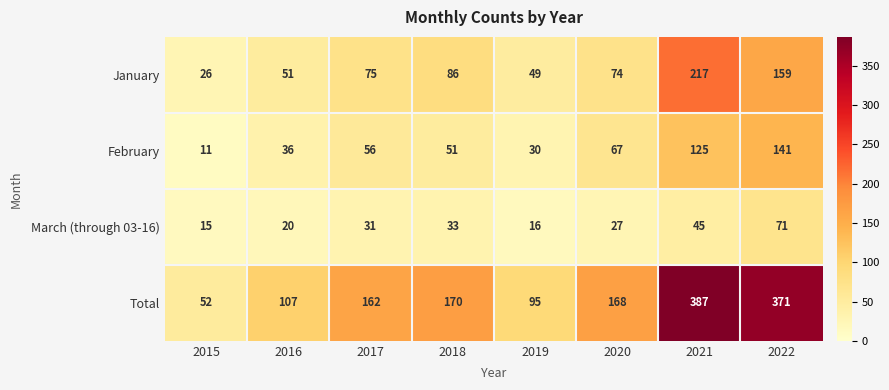

What is the difference between the maximum and second lowest values in the March (through 03-16) series?

55